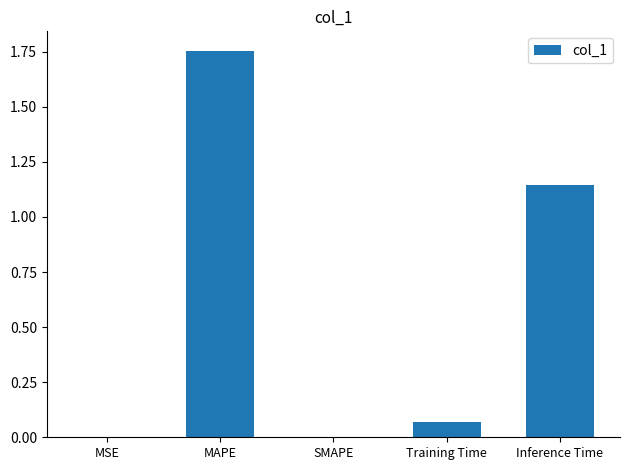

How many series are shown in this chart?

1